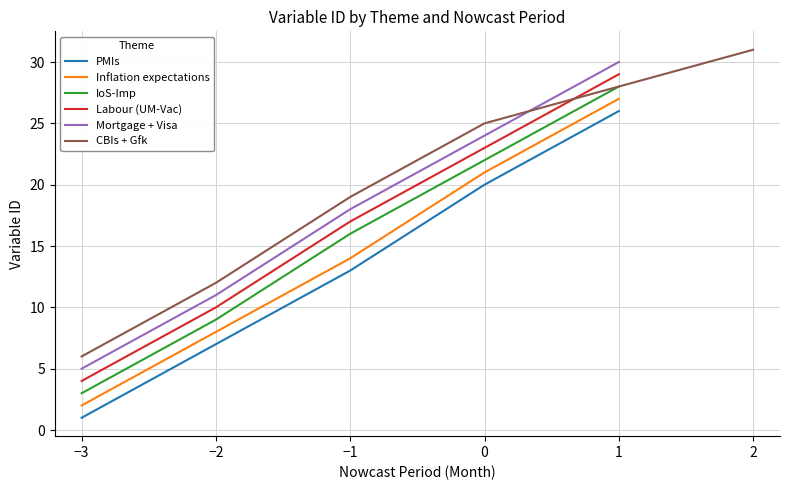

How many data points in CBIs + Gfk are less than 19?

2